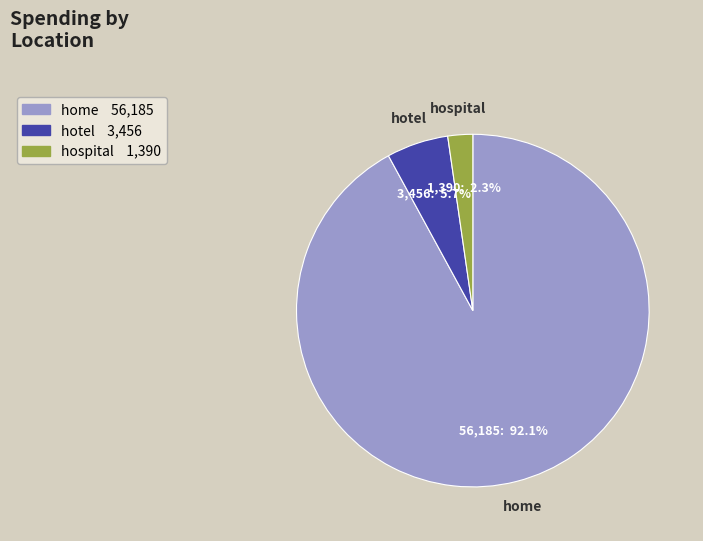

Rank the categories by value from highest to lowest.

home, hotel, hospital